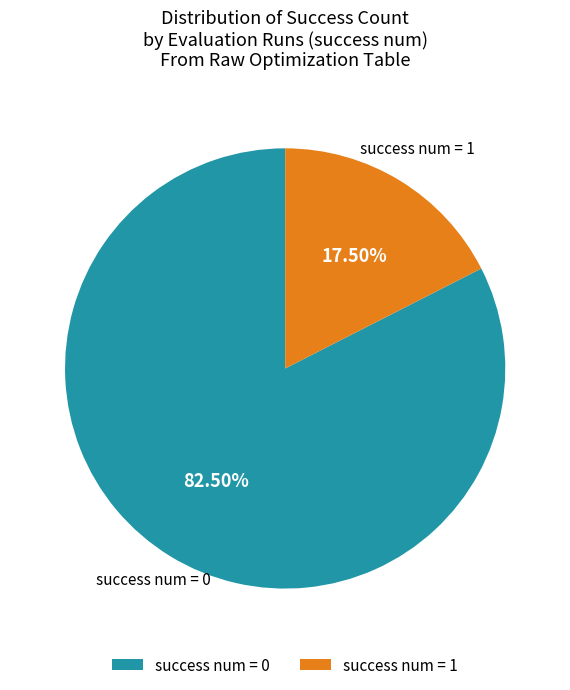

Combined, do success num = 1 and success num = 0 account for over 50%?

Yes